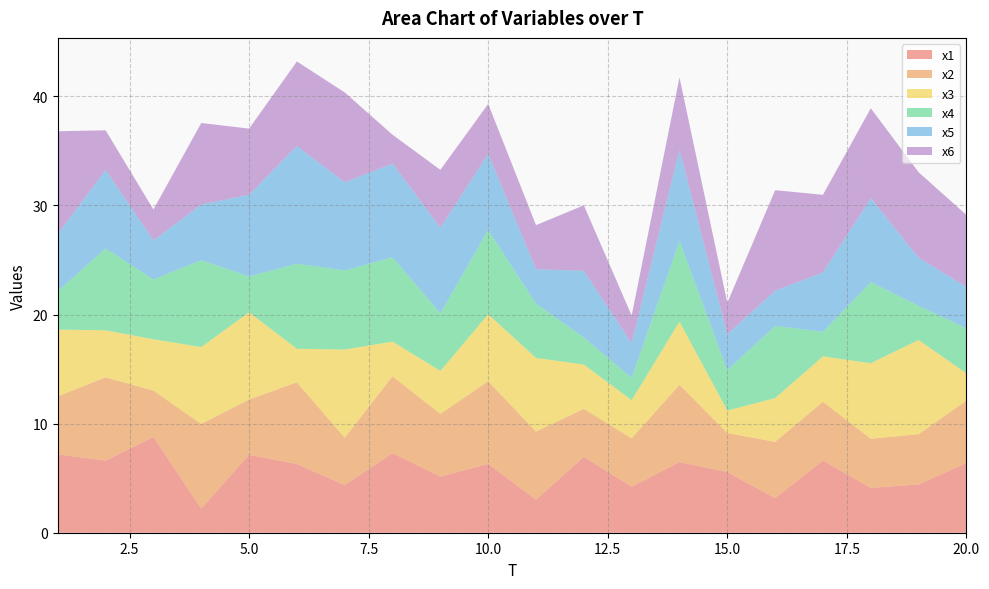

Reading right to left, what are all the values shown in this chart?

x1: 6.4	4.4	4.1	6.6	3.2	5.6	6.5	4.2	7.0	3.0	6.3	5.1	7.3	4.4	6.3	7.1	2.2	8.8	6.6	7.2
x2: 5.7	4.6	4.5	5.4	5.2	3.6	7.1	4.4	4.4	6.2	7.6	5.7	7.0	4.3	7.5	5.1	7.8	4.3	7.6	5.3
x3: 2.5	8.6	6.9	4.2	4.0	2.1	5.8	3.5	4.1	6.8	6.1	3.9	3.2	8.1	3.1	8.0	7.0	4.7	4.3	6.1
x4: 4.1	3.1	7.4	2.3	6.6	3.7	7.4	2.0	2.5	5.0	7.7	5.3	7.7	7.3	7.8	3.3	8.0	5.5	7.5	3.5
x5: 3.8	4.4	7.7	5.4	3.2	3.3	8.4	3.2	6.1	3.1	7.0	7.8	8.6	8.1	10.8	7.5	5.1	3.6	7.2	5.3
x6: 6.6	7.9	8.2	7.1	9.2	2.9	6.6	2.5	6.0	4.1	4.6	5.3	2.7	8.2	7.8	6.1	7.5	2.8	3.6	9.4